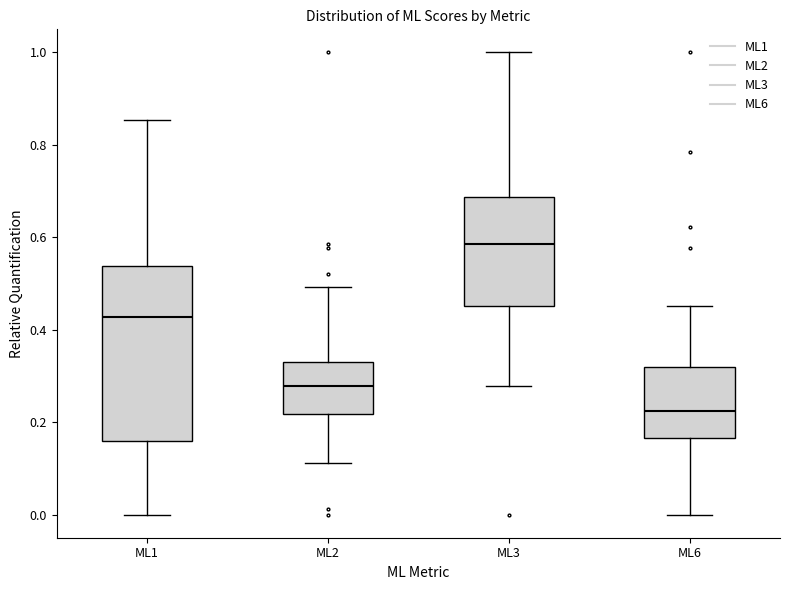

Reading left to right, transcribe this box plot: for each box, give where its median line is, the range the box spans, and where its two whiskers end, as read against the y-axis. The values are not printed on the chart, so give them approximately, as read against the axis.

ML1: median 0.42, box 0.16 to 0.54, whiskers 0.00 to 0.86
ML2: median 0.28, box 0.22 to 0.32, whiskers 0.12 to 0.50
ML3: median 0.58, box 0.46 to 0.68, whiskers 0.28 to 1.00
ML6: median 0.22, box 0.16 to 0.32, whiskers 0.00 to 0.46